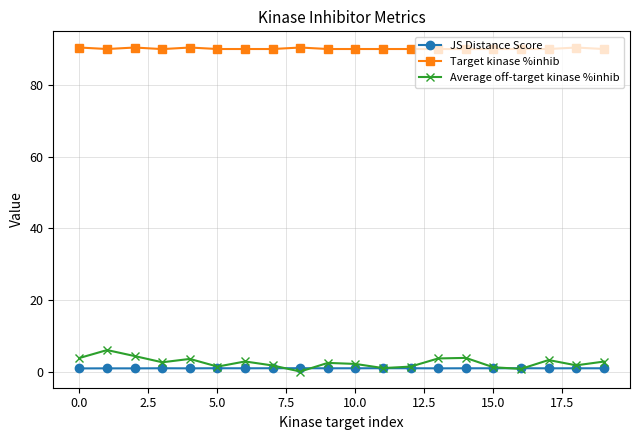

What is the lowest value of the Target kinase %inhib series?

90.0